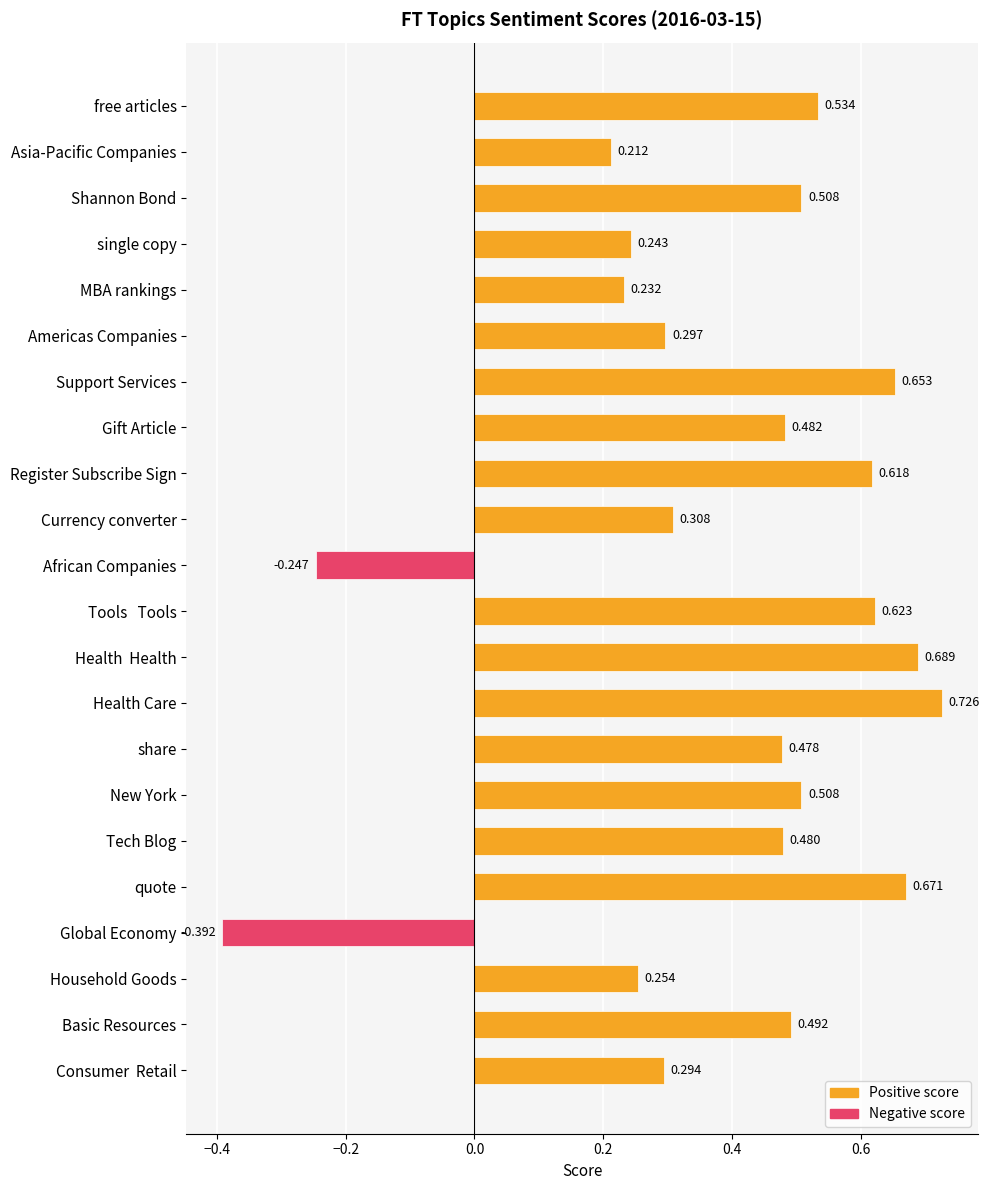

Which has a higher value, quote or Support Services?

quote